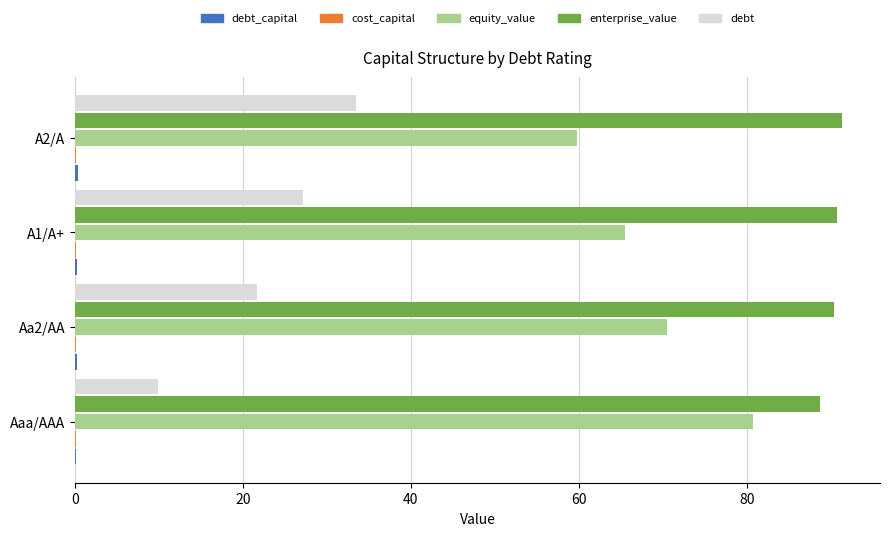

Which series has the largest range (max minus min)?

debt